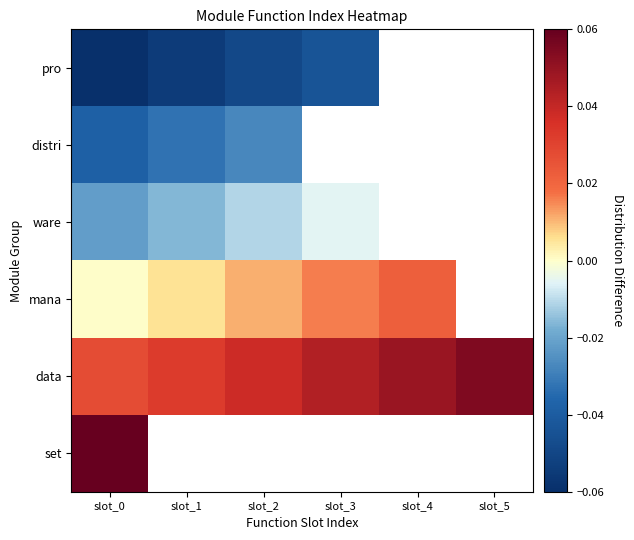

Count the number of data series in this chart.

6